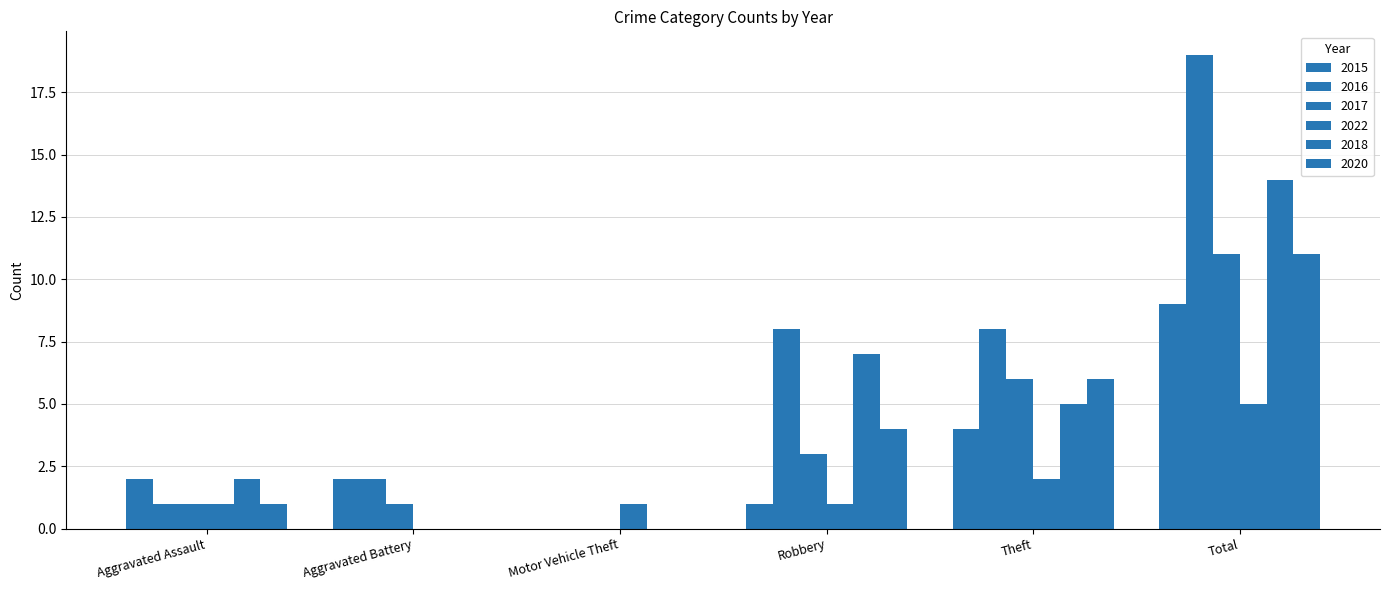

Count the number of data series in this chart.

6